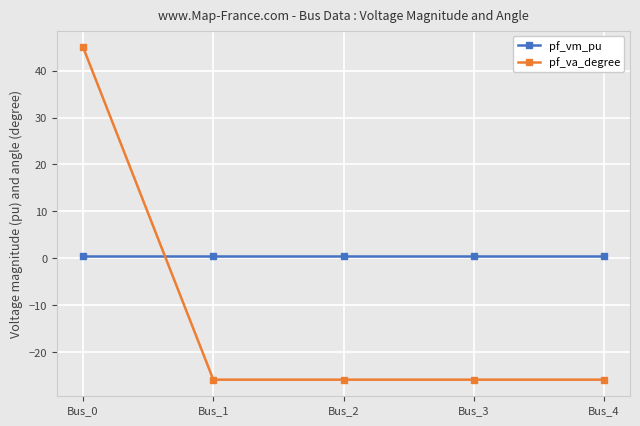

At Bus_4, list the series in order from largest to smallest.

pf_vm_pu, pf_va_degree